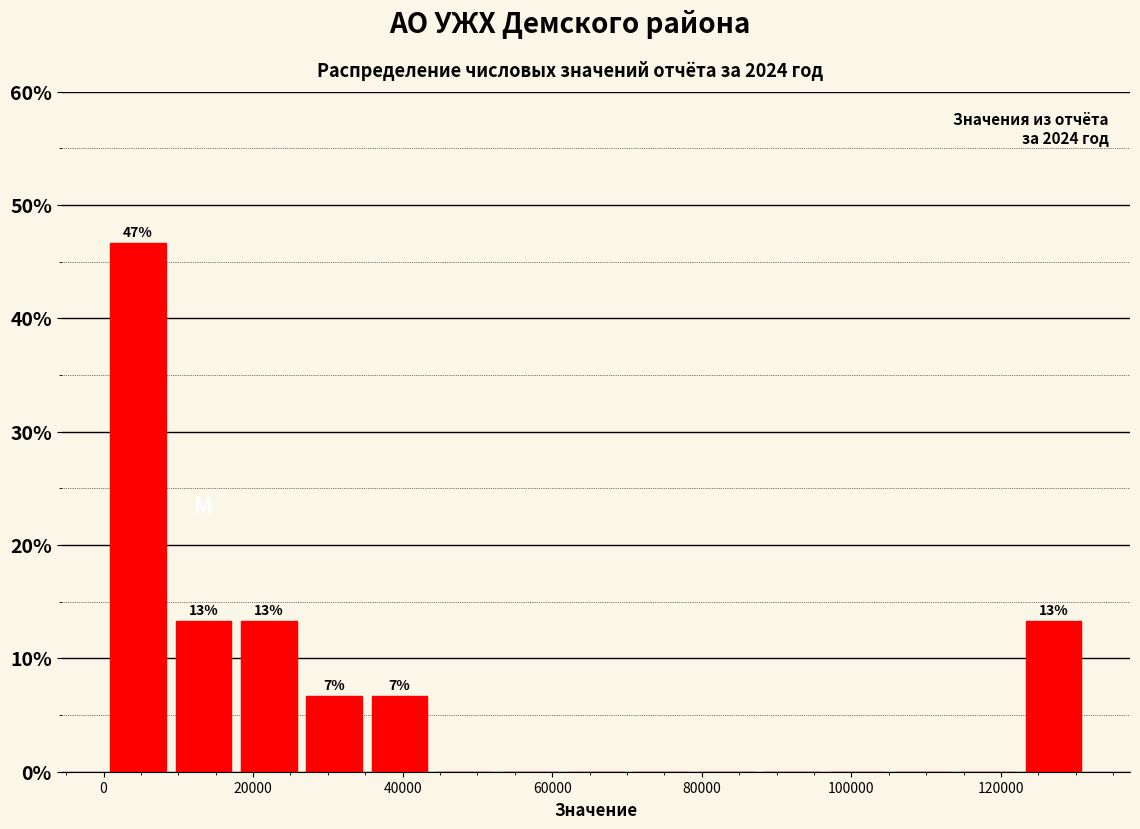

Which range on the x-axis has the tallest bar?

0 to 8000